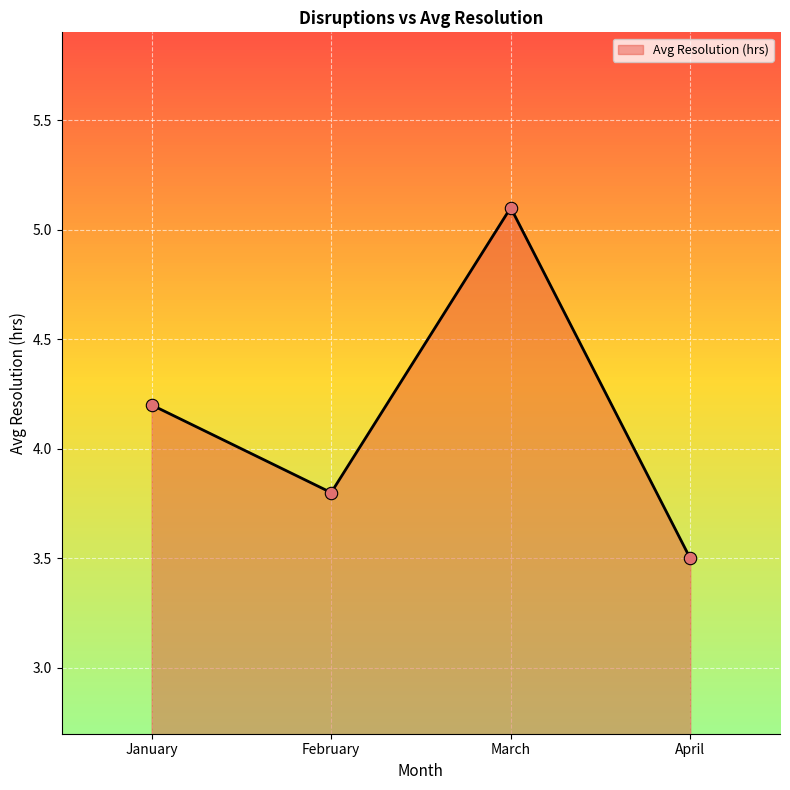

What is the change in value from January to April?

-0.7